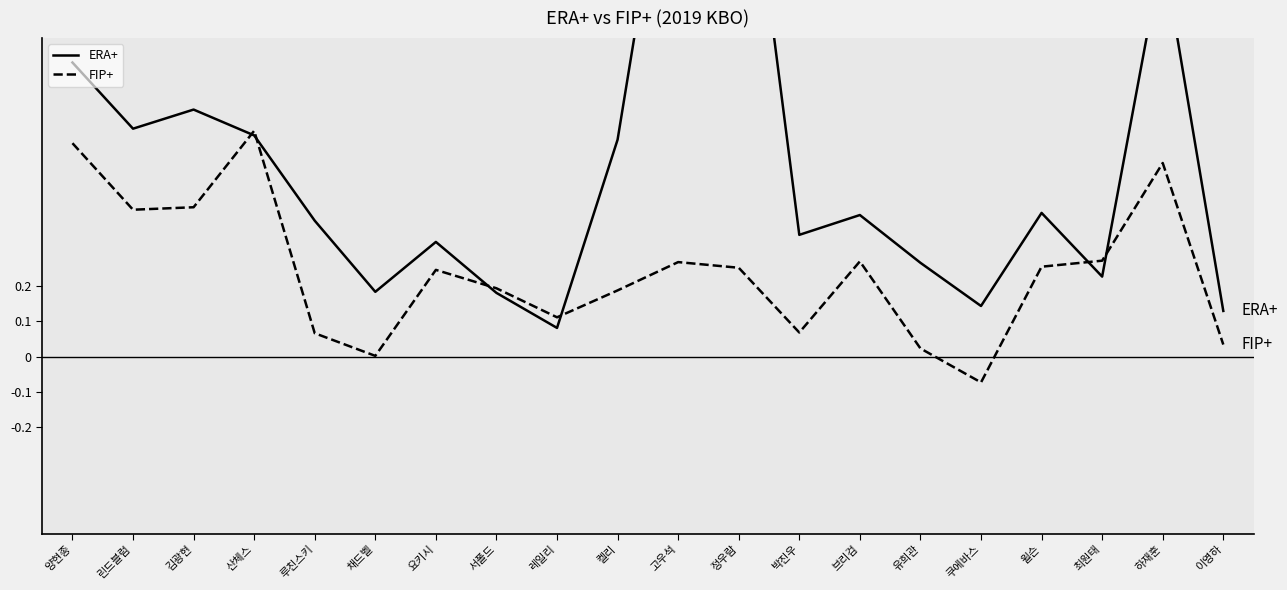

What is the value of the FIP+ point at the 17th from the left?

0.3